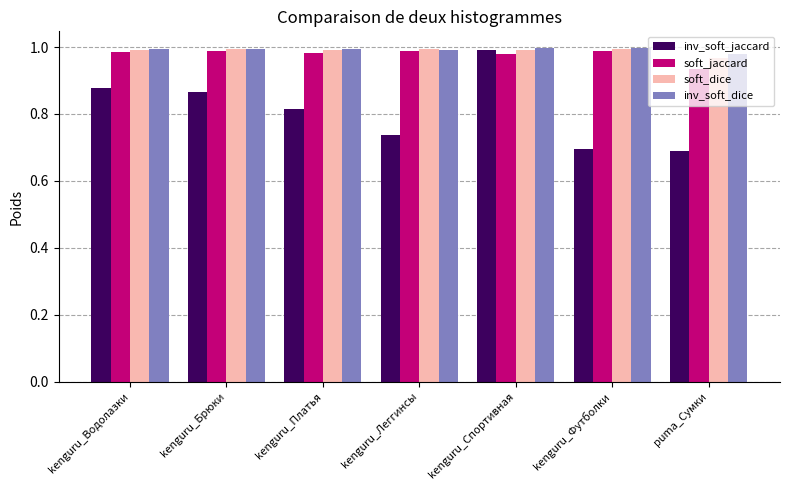

Is it true that soft_dice equals 1.0 at kenguru_Леггинсы?

True